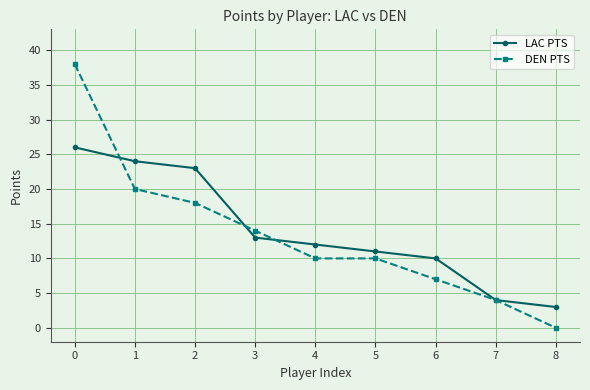

How many positive values does the DEN PTS series have?

8